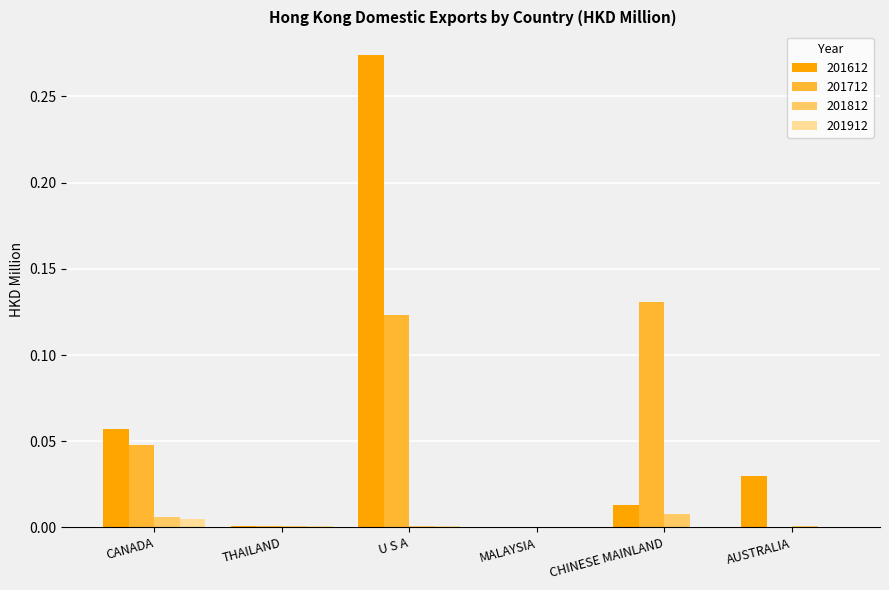

Is the value of 201912 at CANADA greater than the value of 201712 at U S A?

No